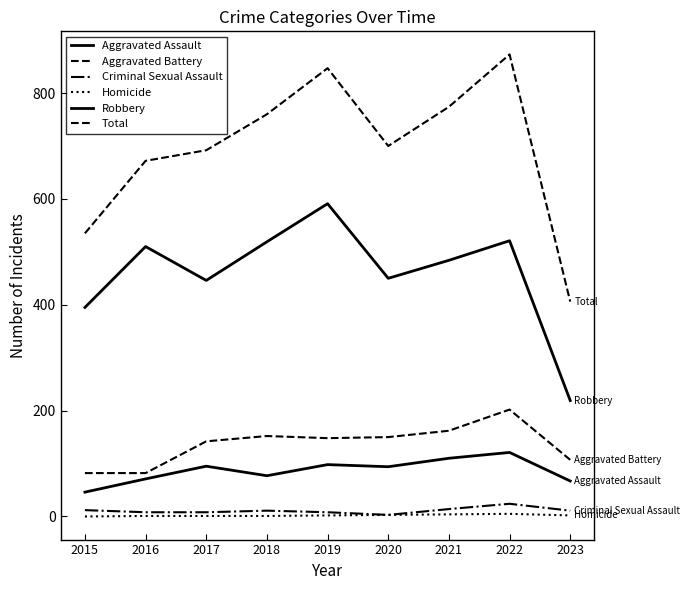

Is this an area chart (filled region under the line)?

No